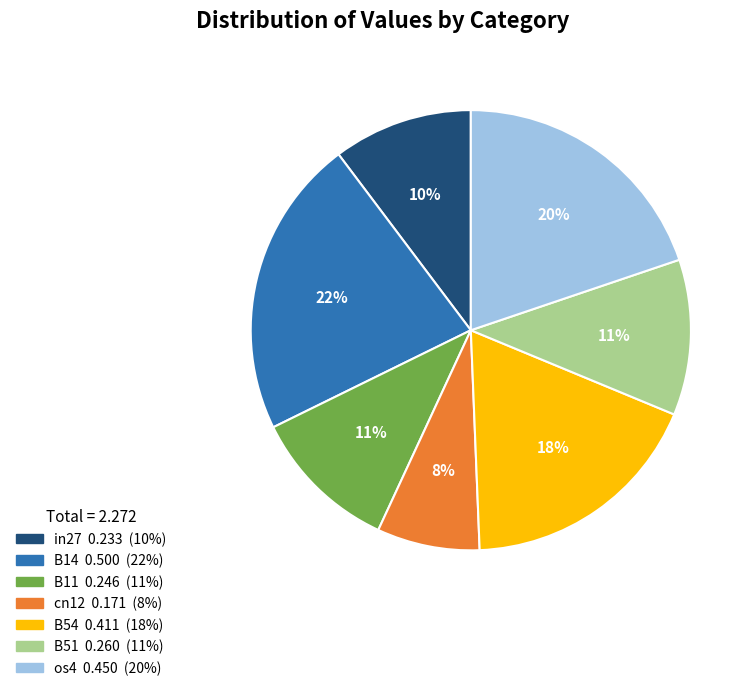

To the nearest percent, what is the difference between the largest and smallest slice percentages?

14%